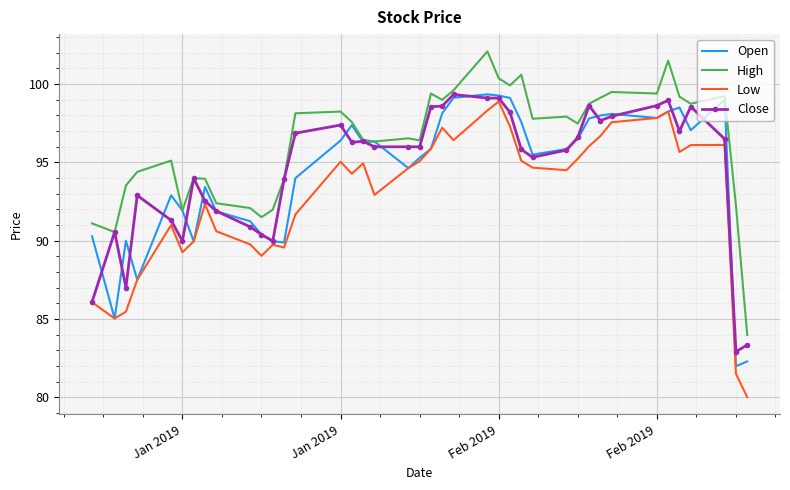

Which series has the largest total across all categories?

High